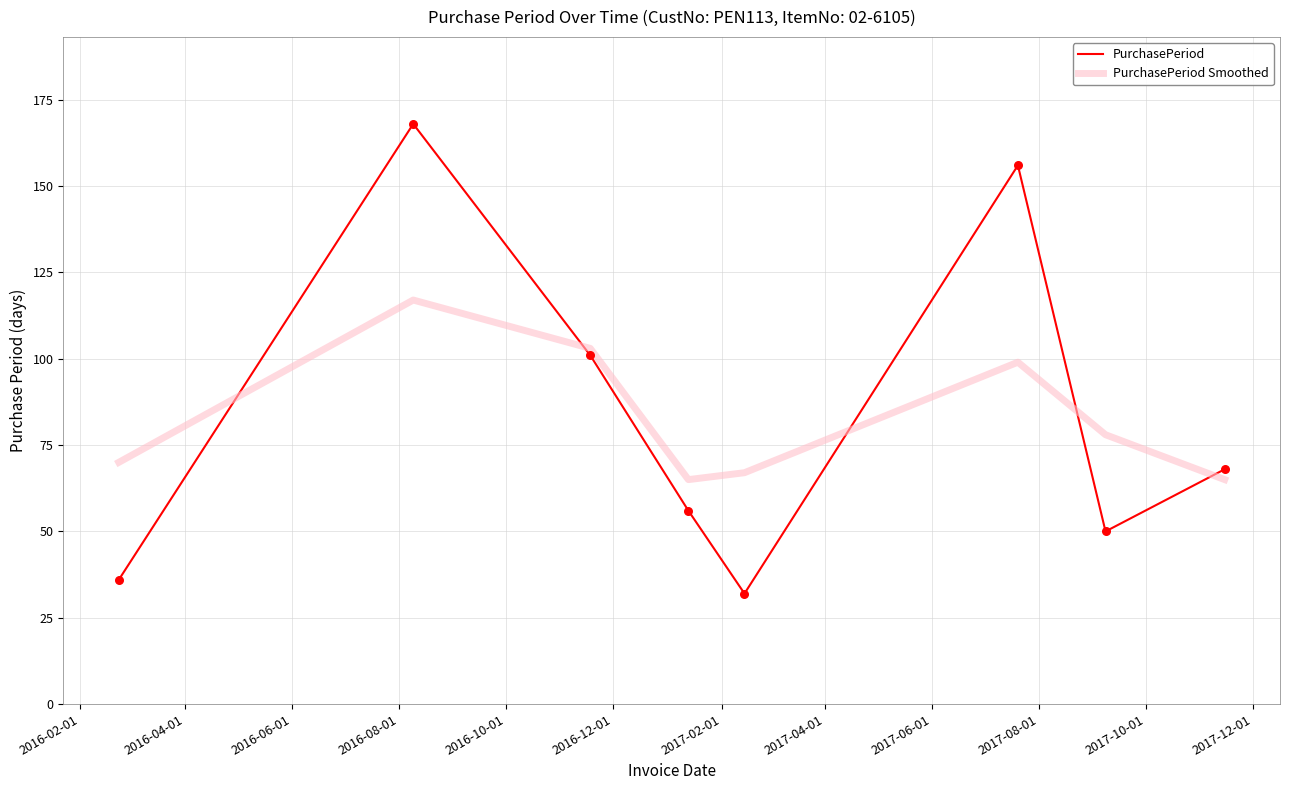

What is the maximum value shown in the chart?

168